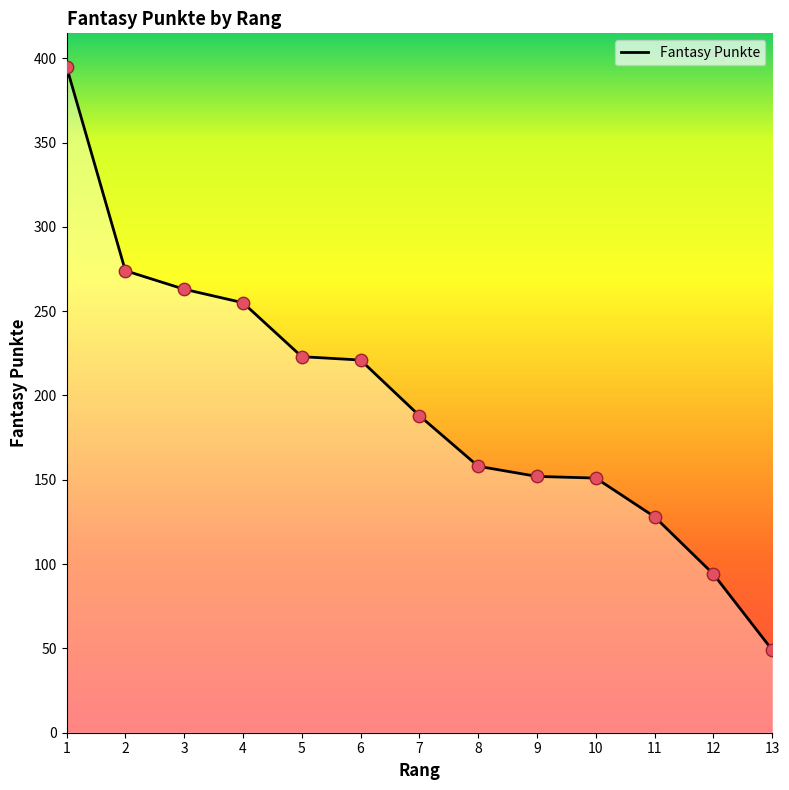

Between 13 and 2, which is larger?

2